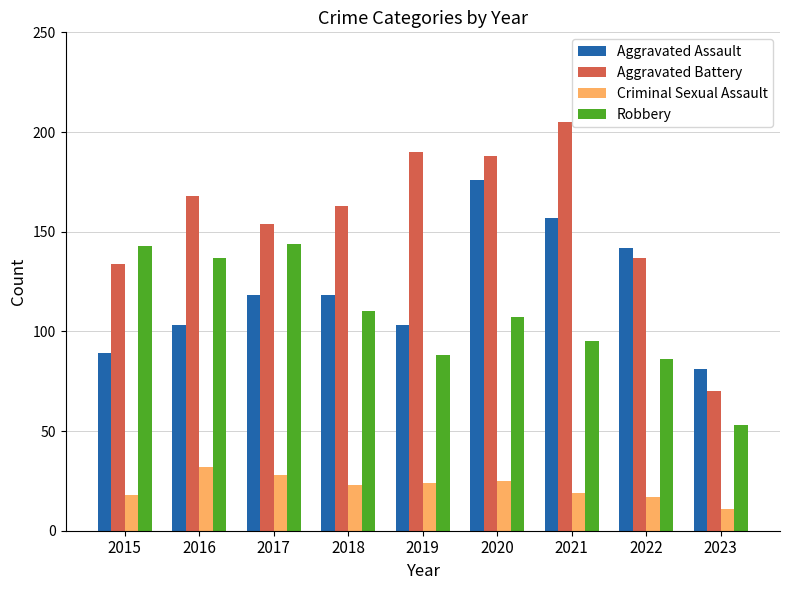

How many bars are there in each group?

4